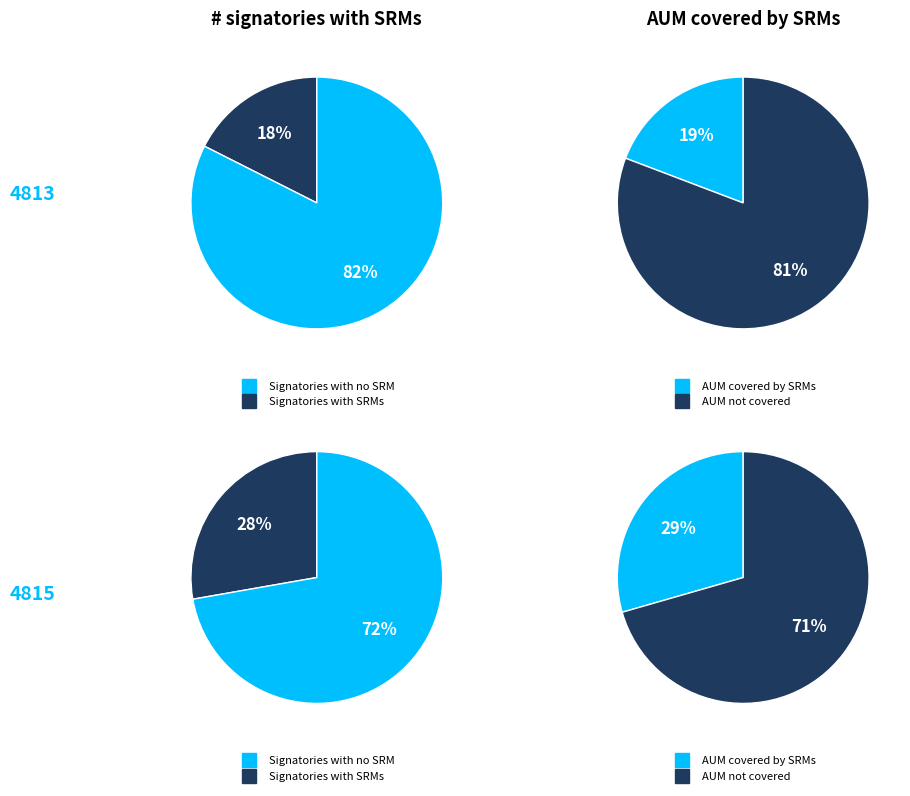

Which has a higher value, 0 or 1?

1